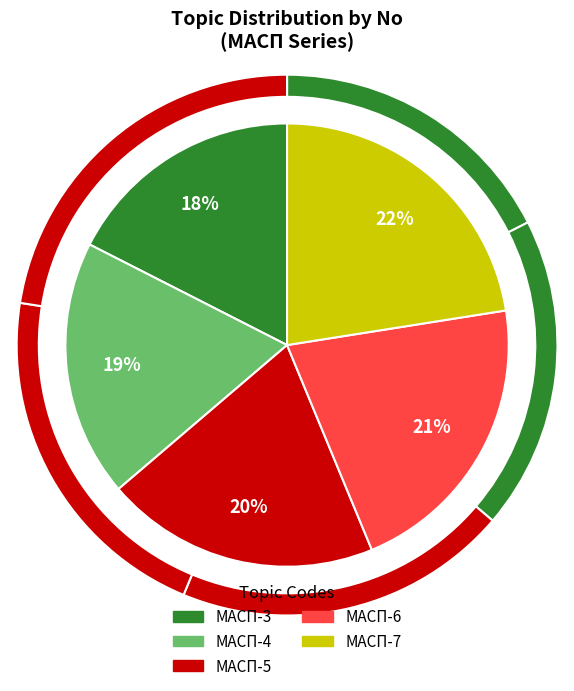

Between МАСП-3 and МАСП-5, which is larger?

МАСП-5